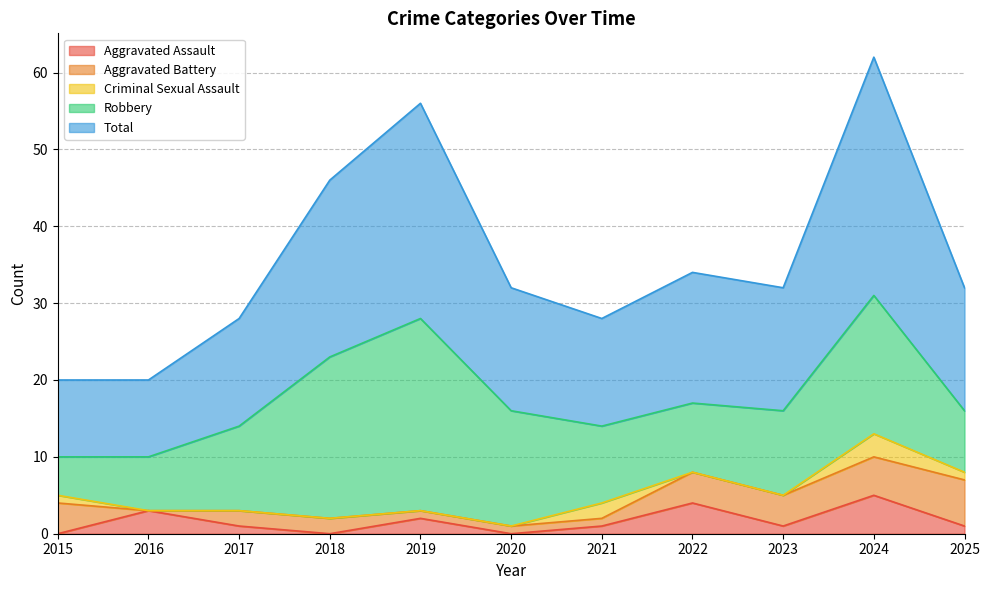

True or false: Aggravated Battery has a value of 2 at 2022.

False